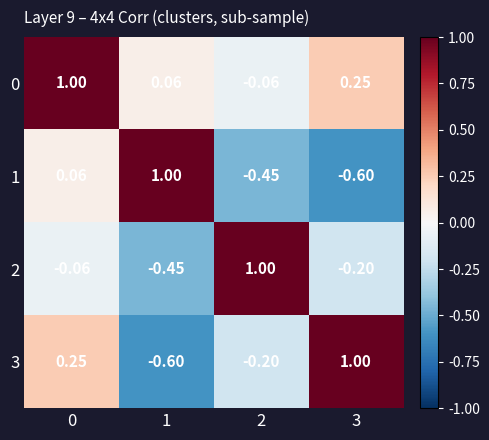

How many series are shown in this chart?

4